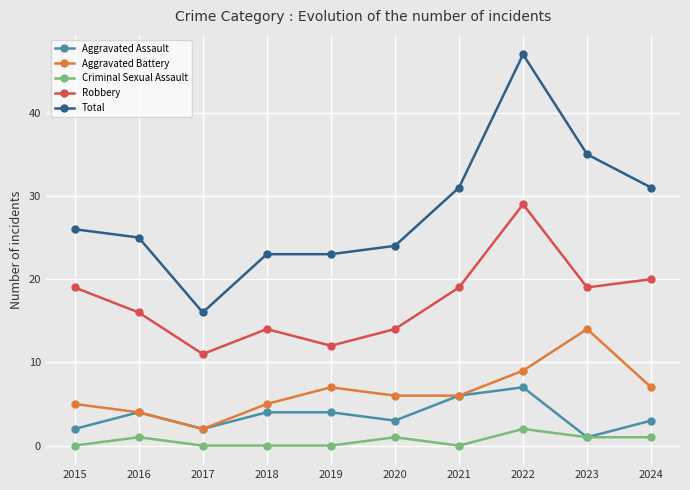

What is the approximate value of Aggravated Battery at 2021, to the nearest 5?

5